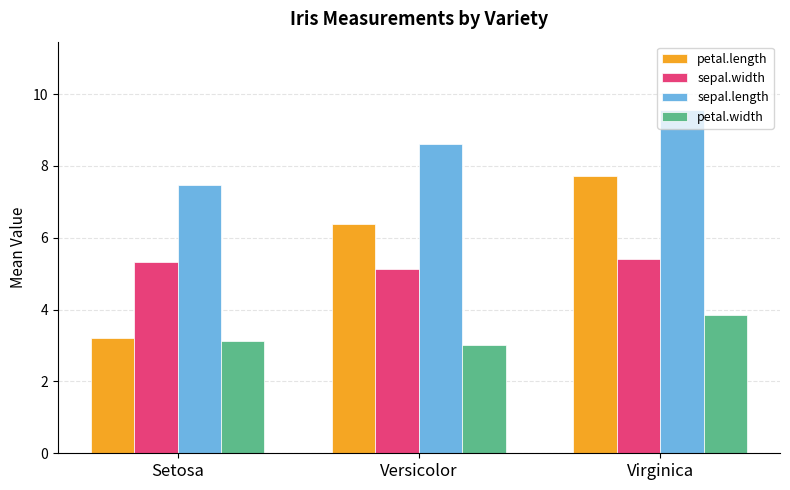

What are all the series names shown in the legend?

petal.length, sepal.width, sepal.length, petal.width